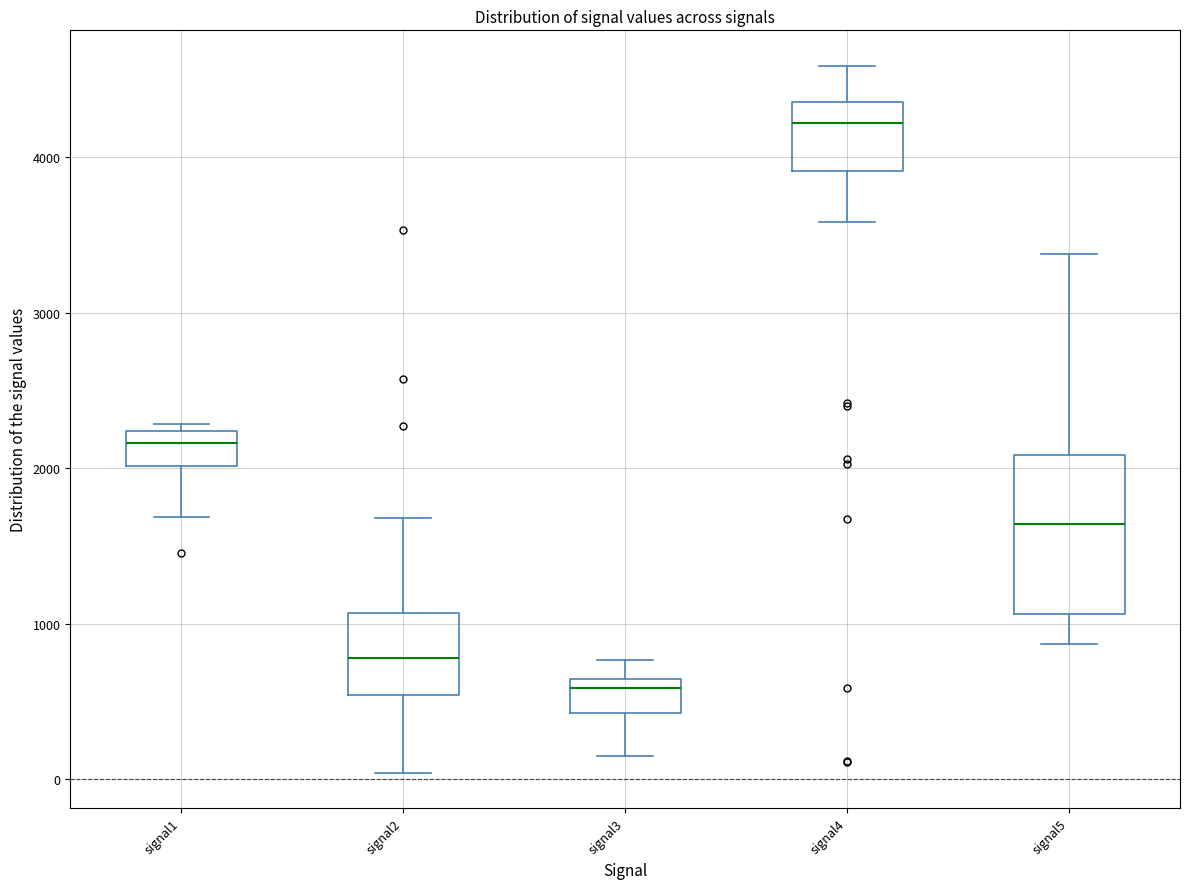

Which box's median line is the highest?

signal4